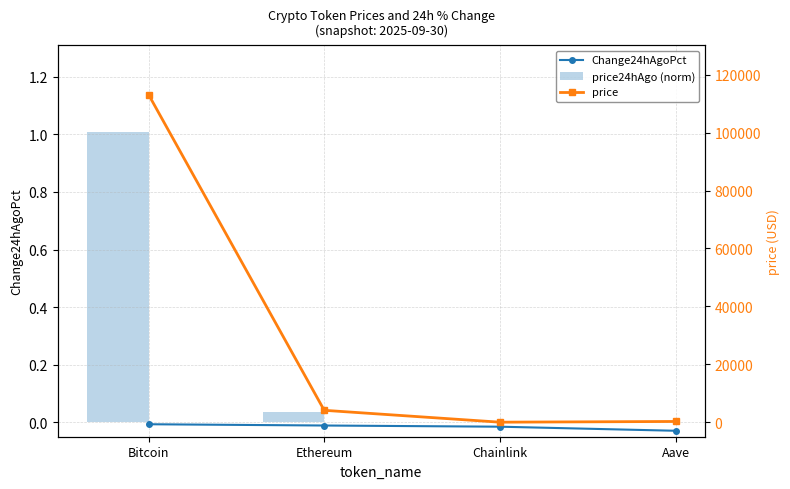

What is the difference between the maximum and minimum values in the price24hAgo (norm) series?

1.0